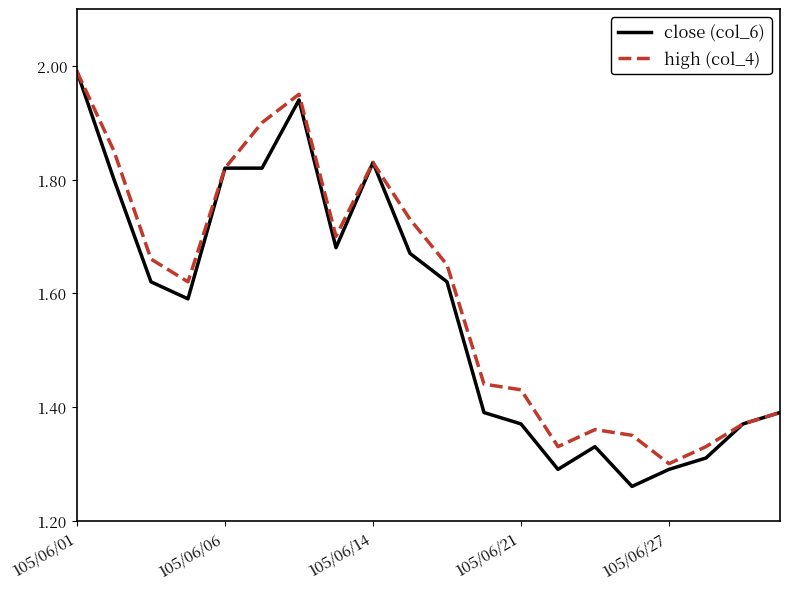

Which series has the widest spread of values?

close (col_6)